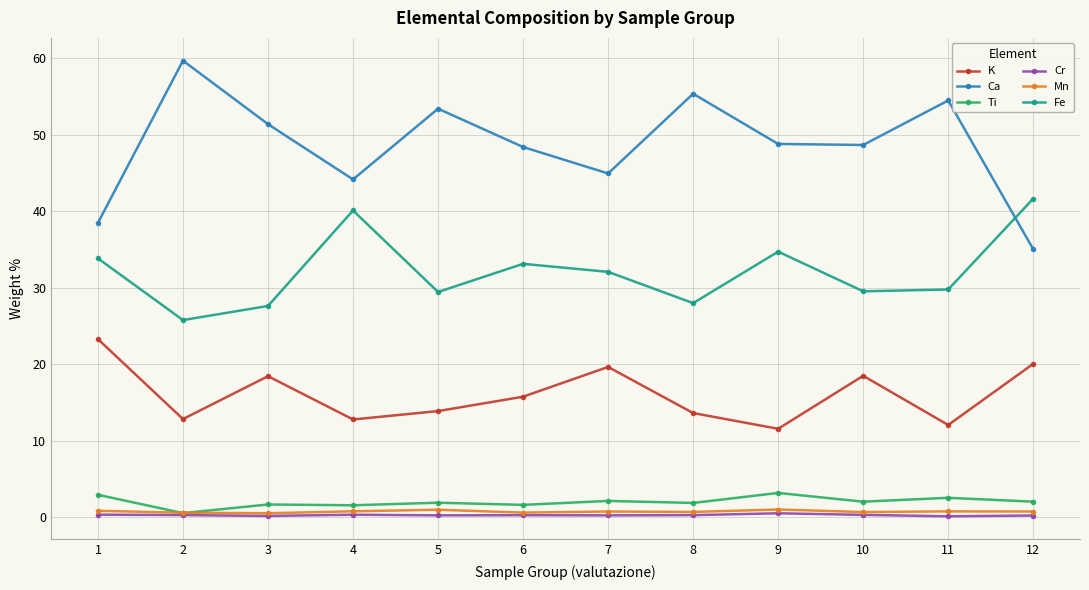

Which series has the largest total across all categories?

Ca